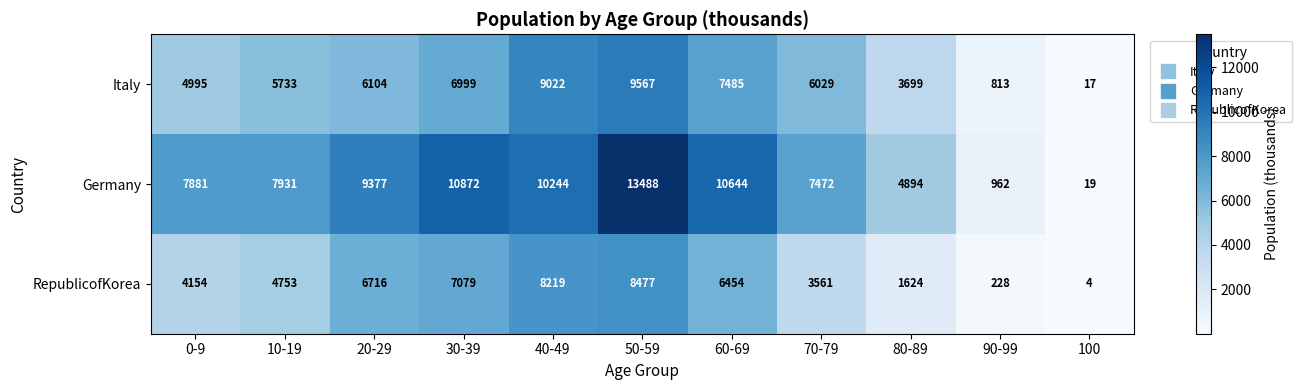

What is the difference between the maximum and minimum values in the Italy series?

9550